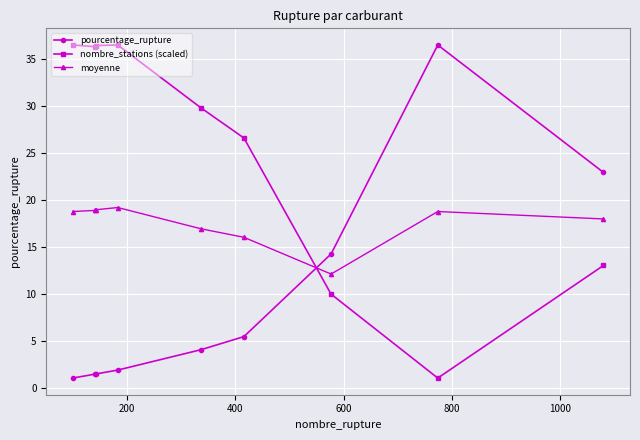

Which series has the largest total across all categories?

nombre_stations (scaled)